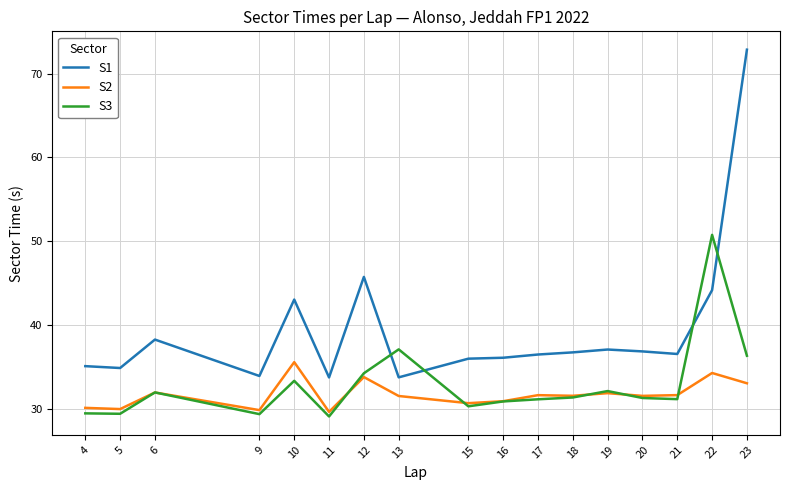

Between 5 and 22, which series saw the biggest shift?

S3